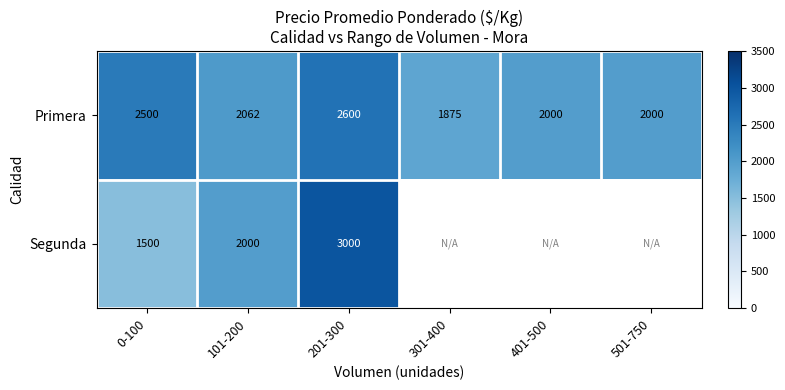

At which label does Primera reach its peak?

201-300